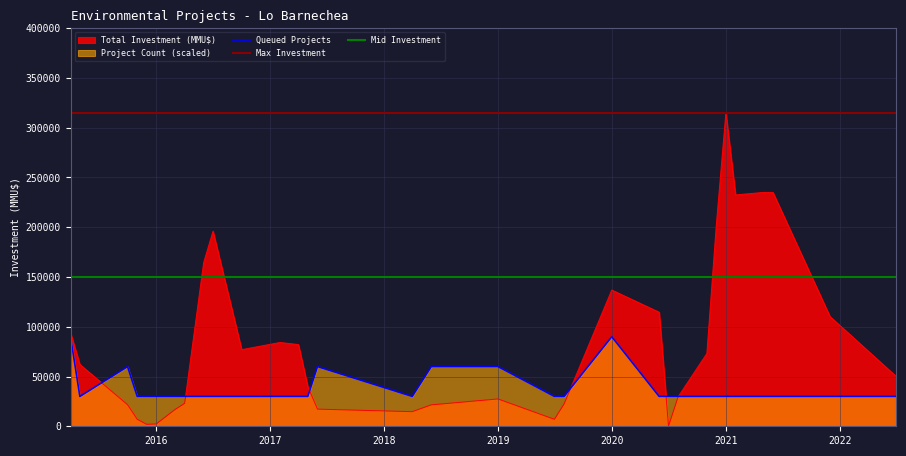

Which series has the largest total across all categories?

Total Investment (MMU$)